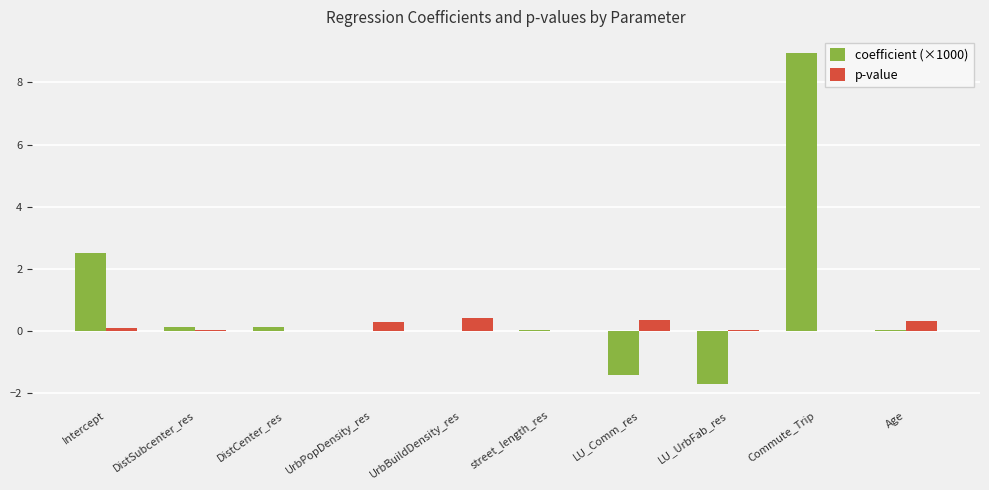

What is the sum of all p-value values?

1.5